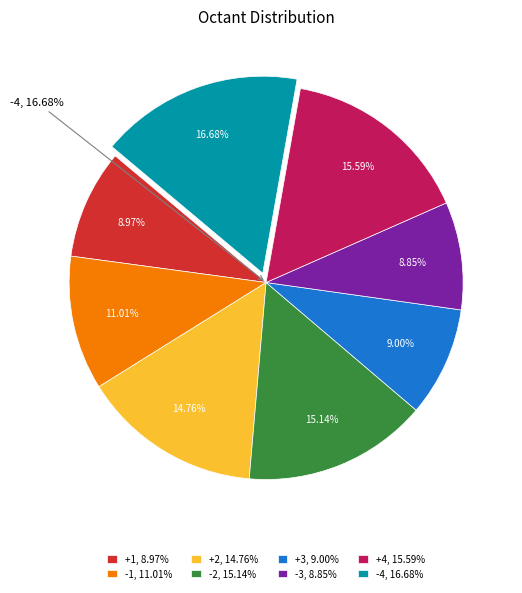

Does -1 represent more than half of the total?

No